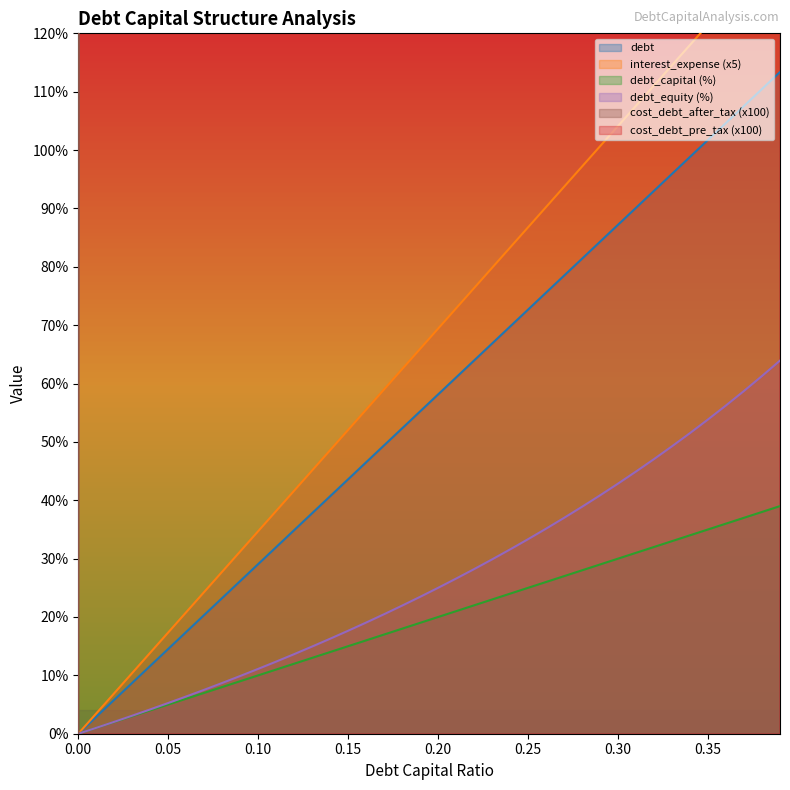

What is the maximum value for debt?

113.4